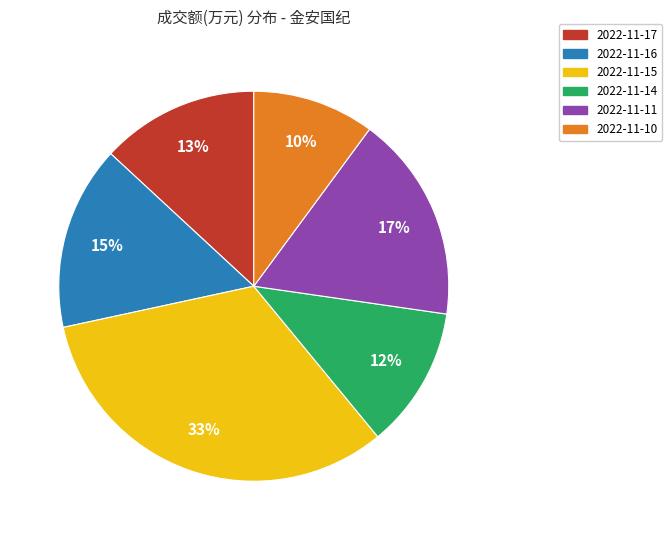

To the nearest percent, what is the average slice percentage?

17%